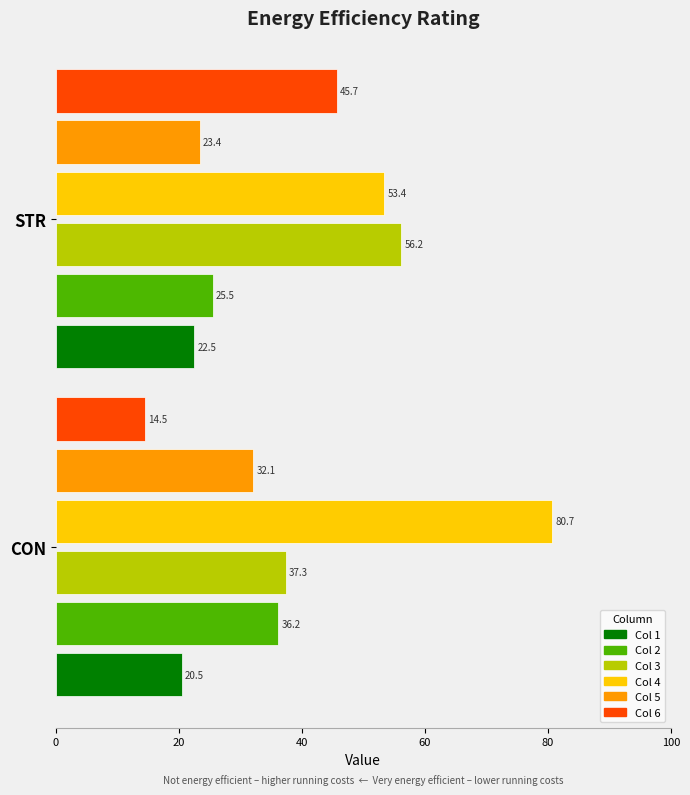

What is the spread (max minus min) of values at STR?

33.7